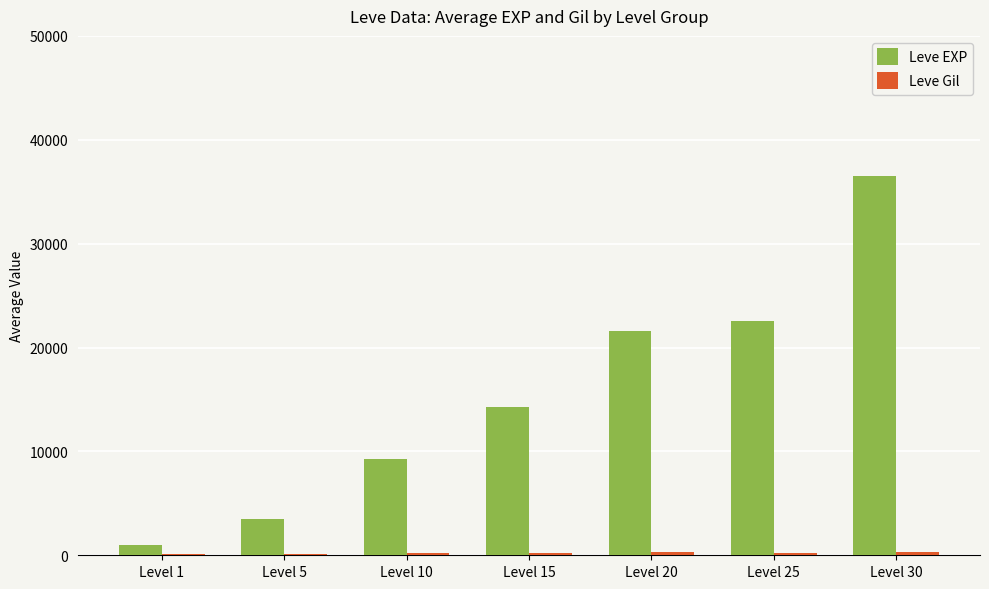

At which category is the sum across all series the highest?

Level 30